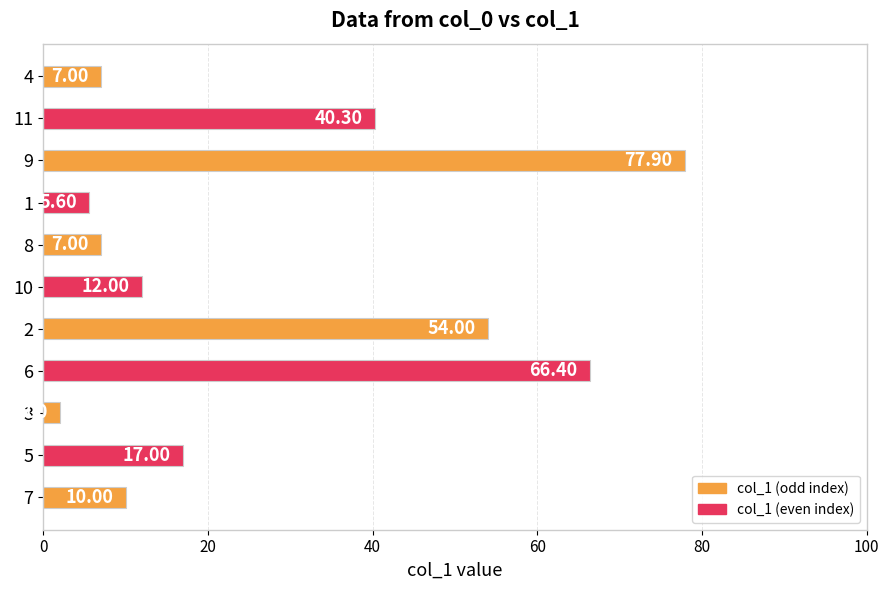

What is the sum of the values at 10 and 4?

19.0